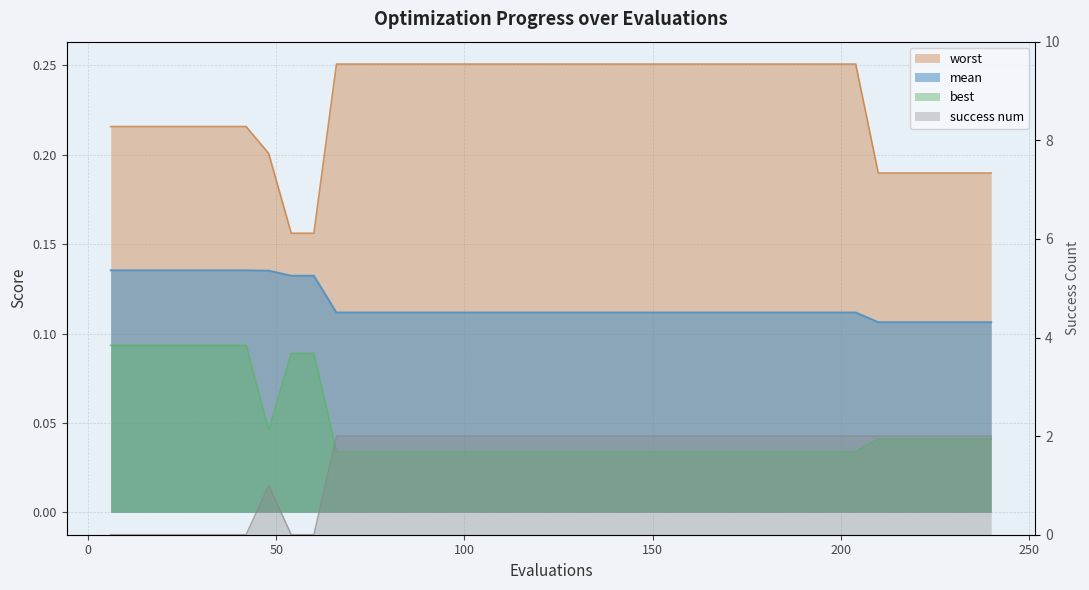

Is the value of success num at 120 greater than the value of mean at 96?

Yes